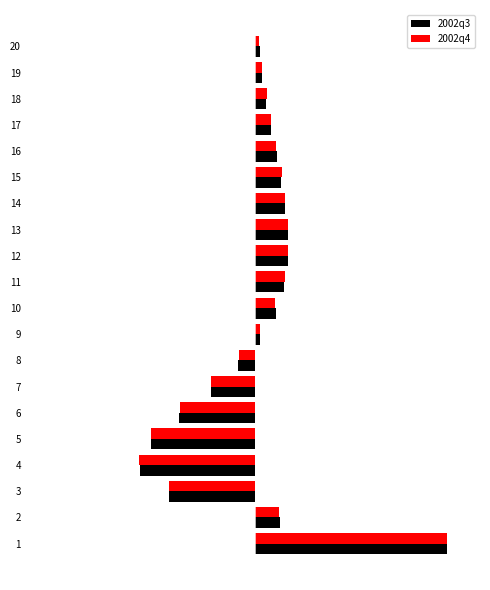

What is the minimum value for 2002q4?

-0.1